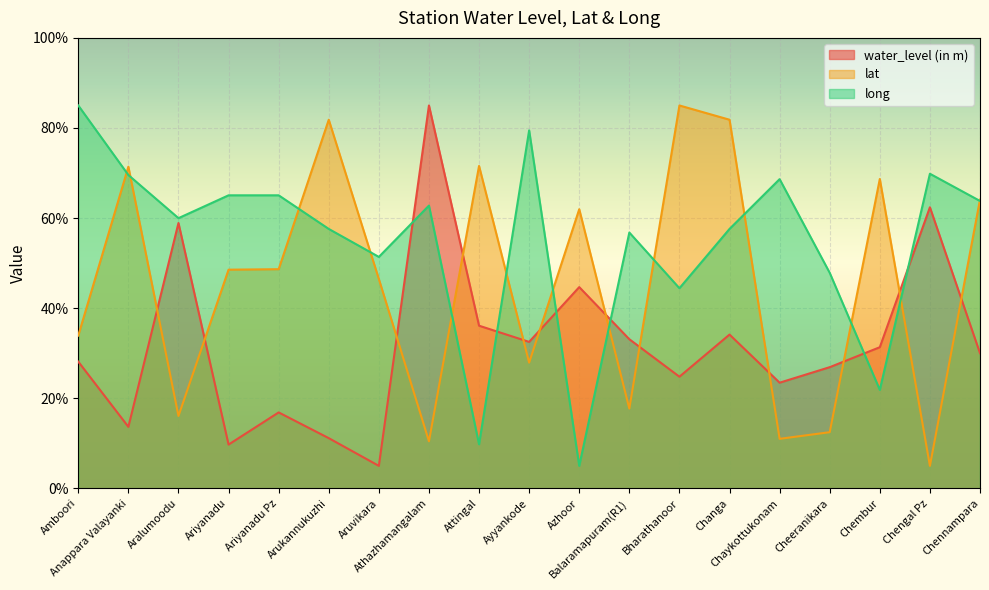

Does the chart display data point markers on the line(s)?

No